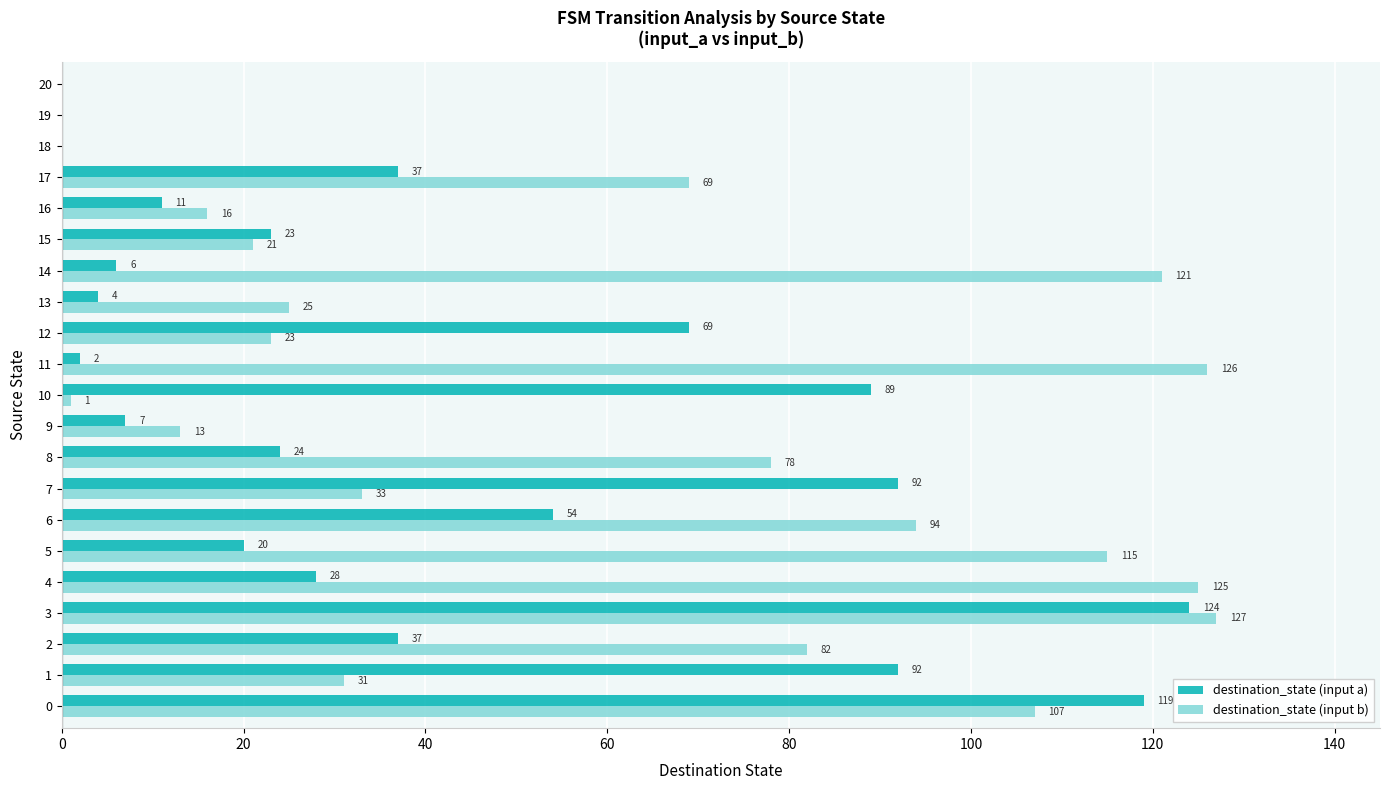

Where is destination_state (input b) nearest to the value 63?

17